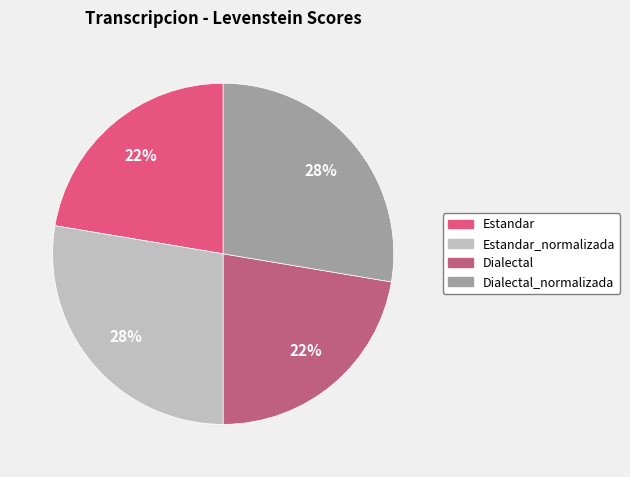

Does any single category account for the majority?

No